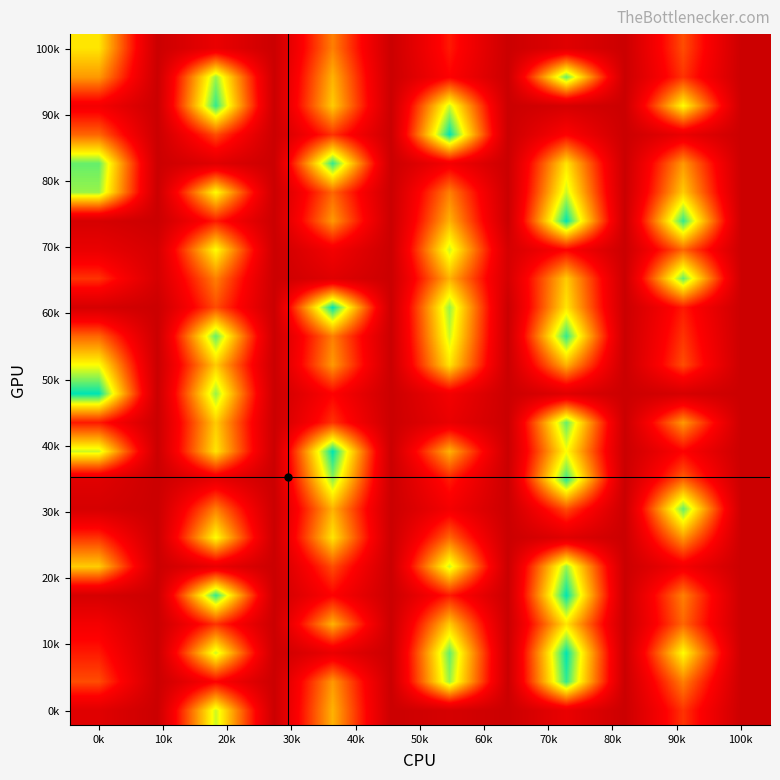

What is the greatest value displayed?

20